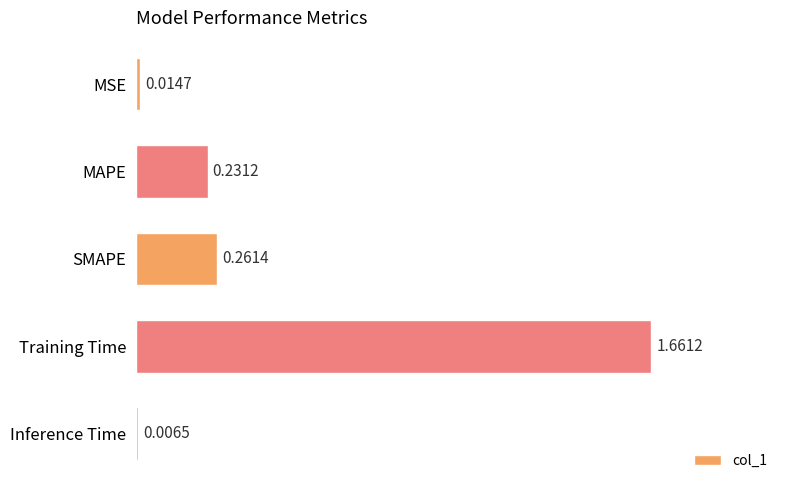

What is the label of the 5th bar from the top?

Inference Time